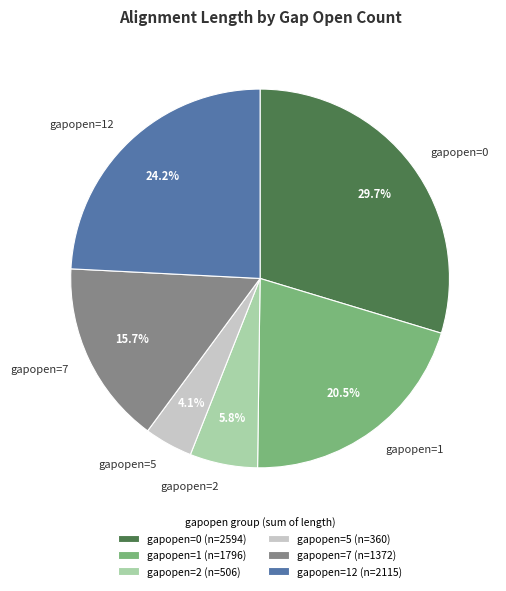

Is gapopen=12 the majority of the pie?

No